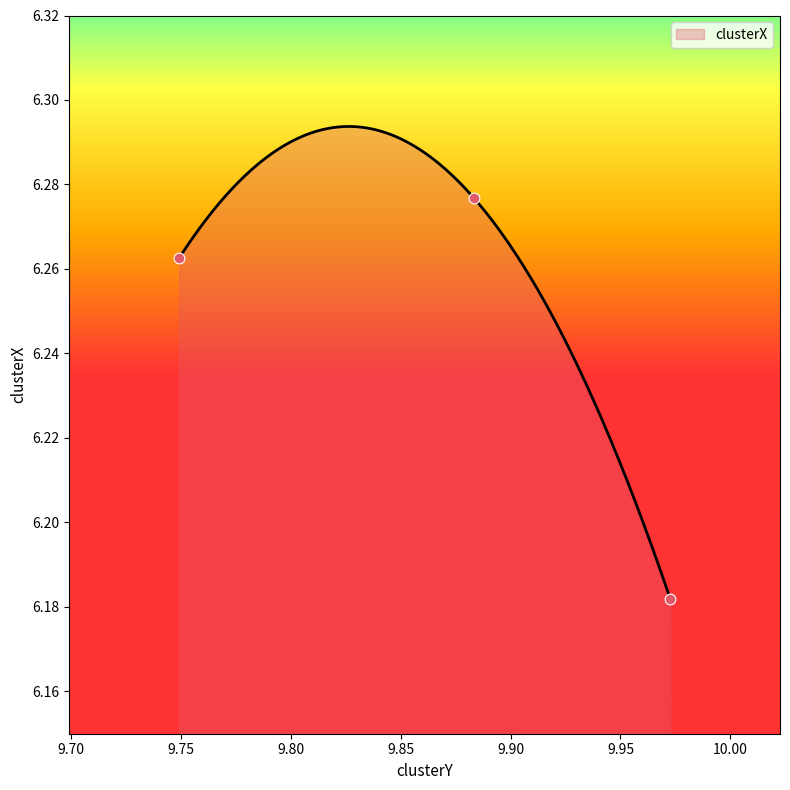

Approximately how many times larger is the value at 9.972615240230724 compared to 9.74918400772408?

1.0